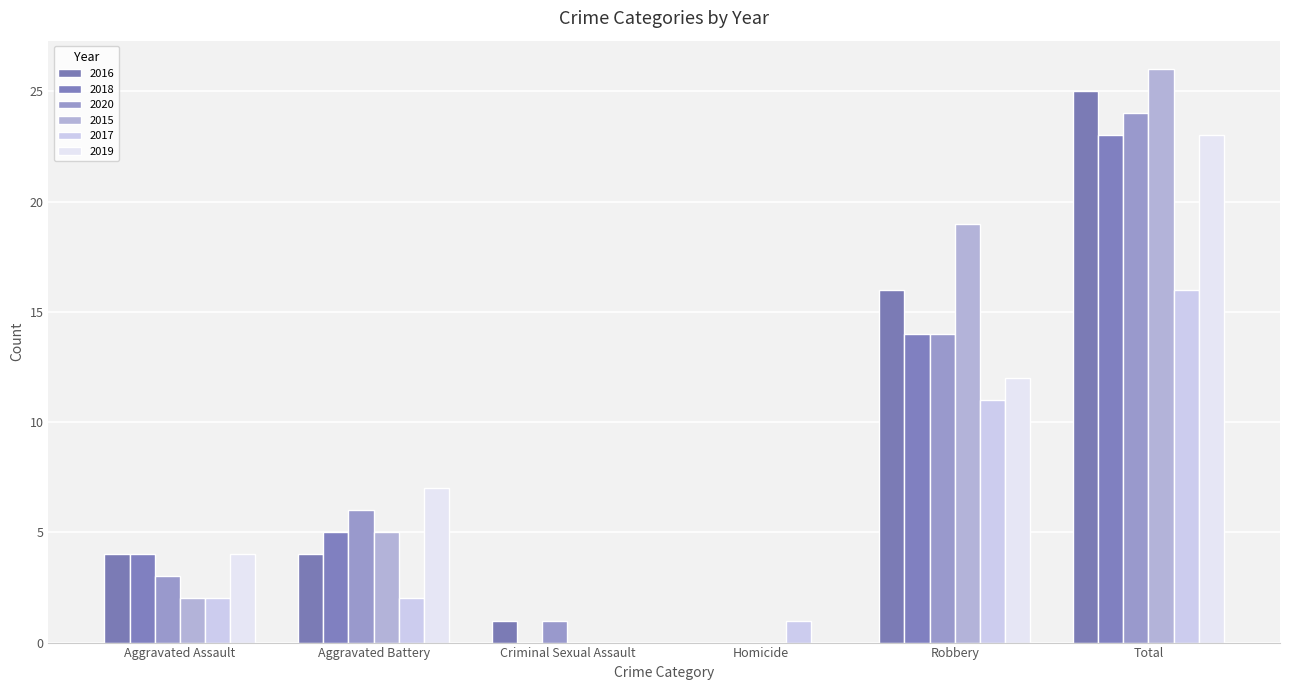

Rank the series at Total from lowest to highest value.

2017, 2018, 2019, 2020, 2016, 2015